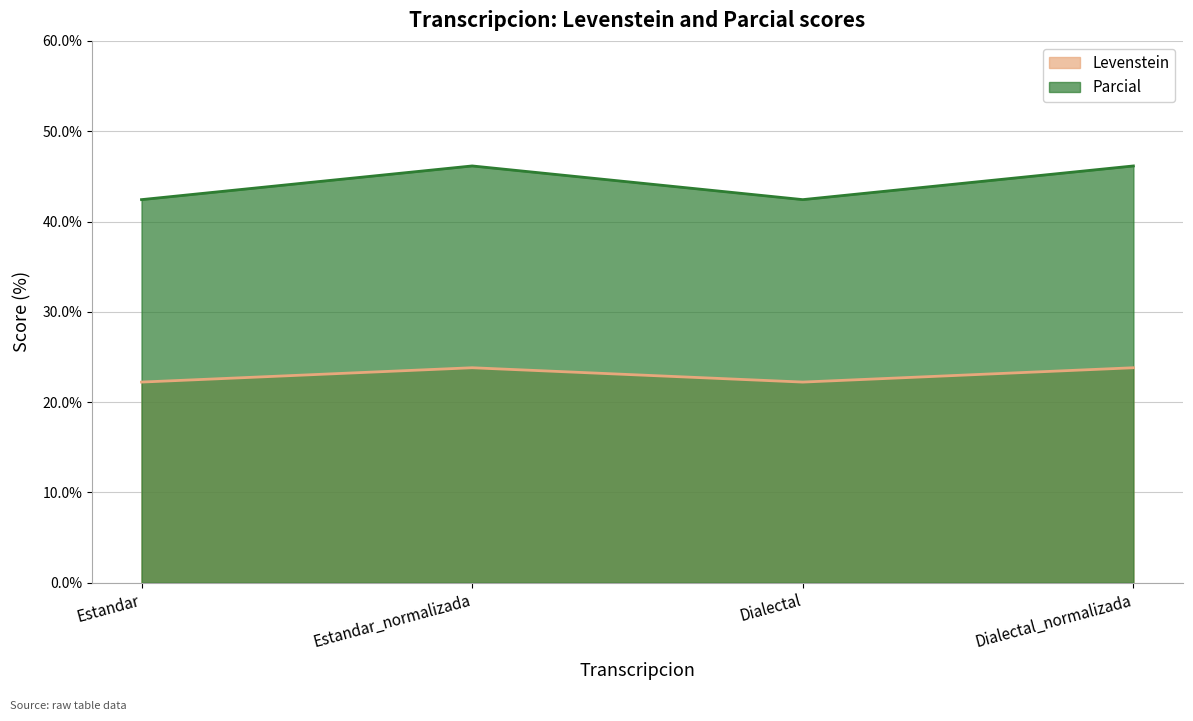

Count the number of data series in this chart.

2